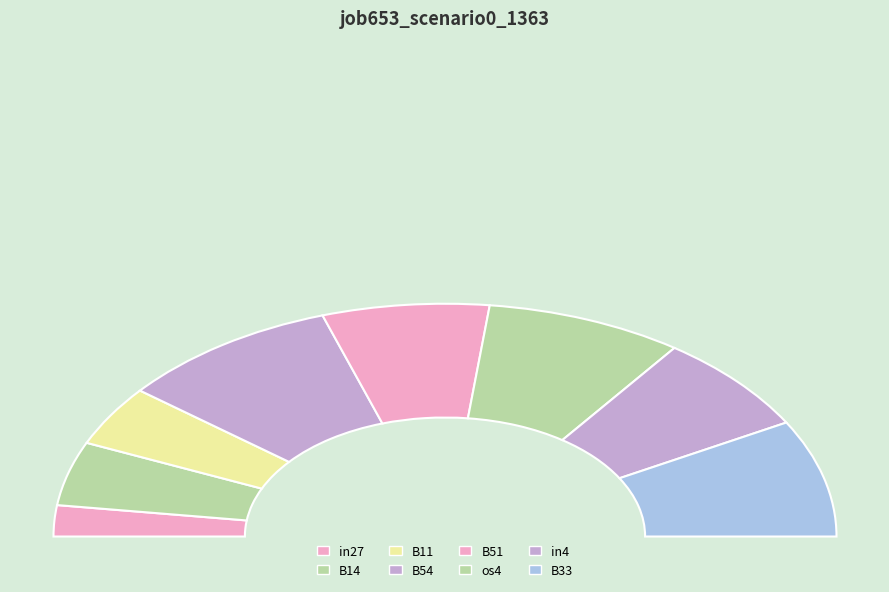

Is it true that B14 is 9% of the pie?

True